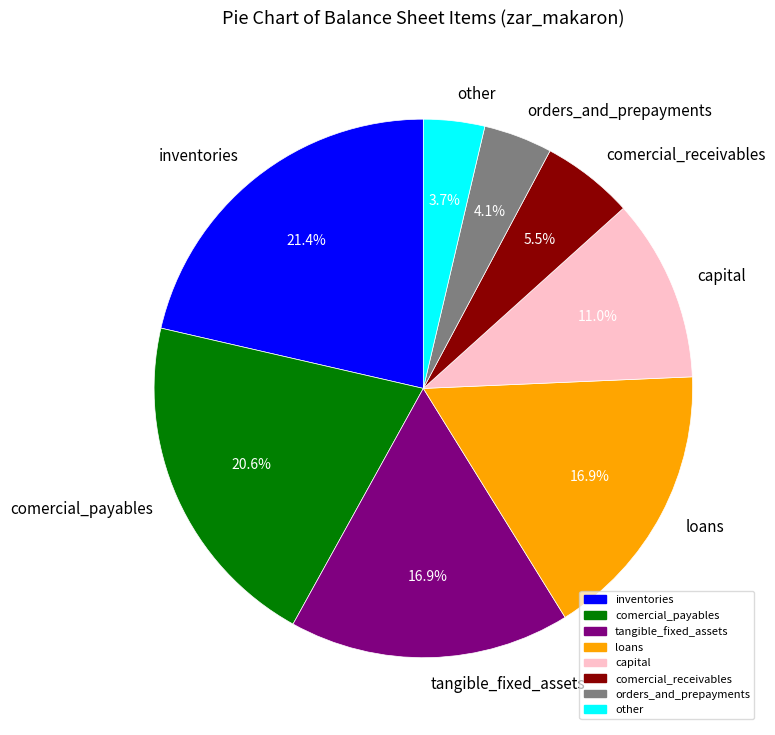

To the nearest percent, what is the average slice percentage?

12%